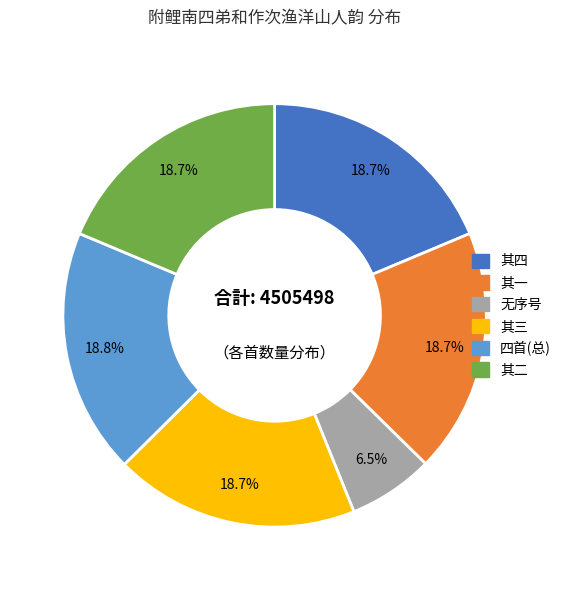

Which category has the smallest portion of the pie?

无序号